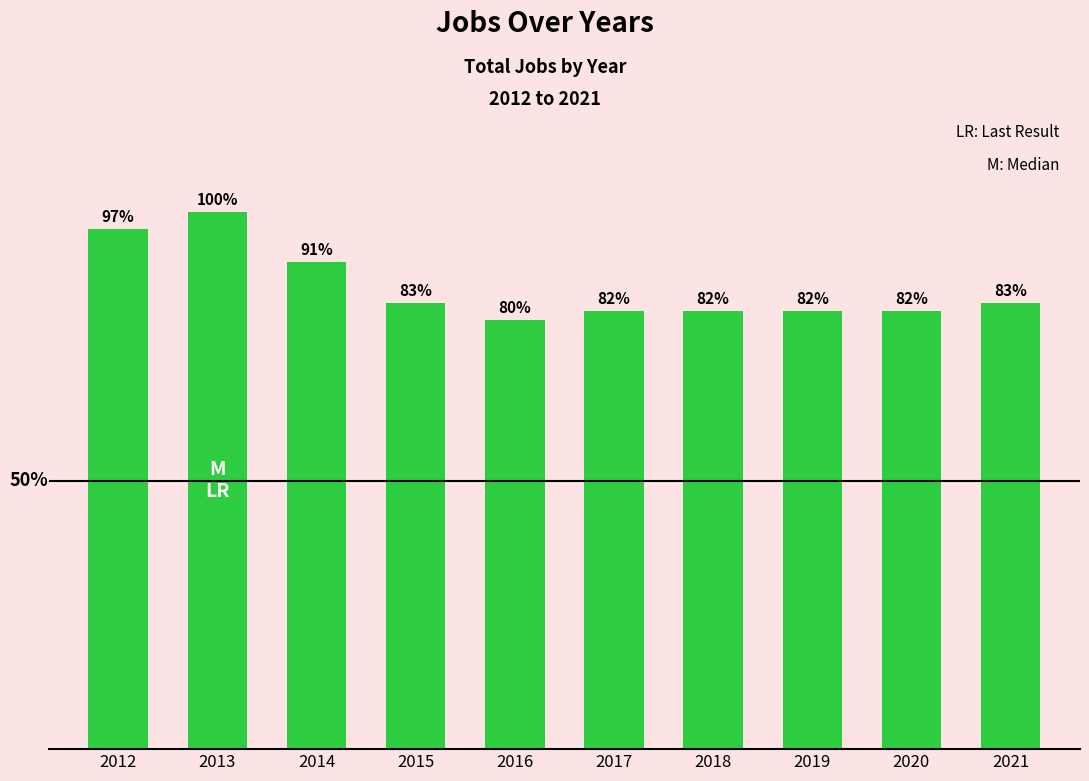

What is the value of the 7th bar from the left?

53